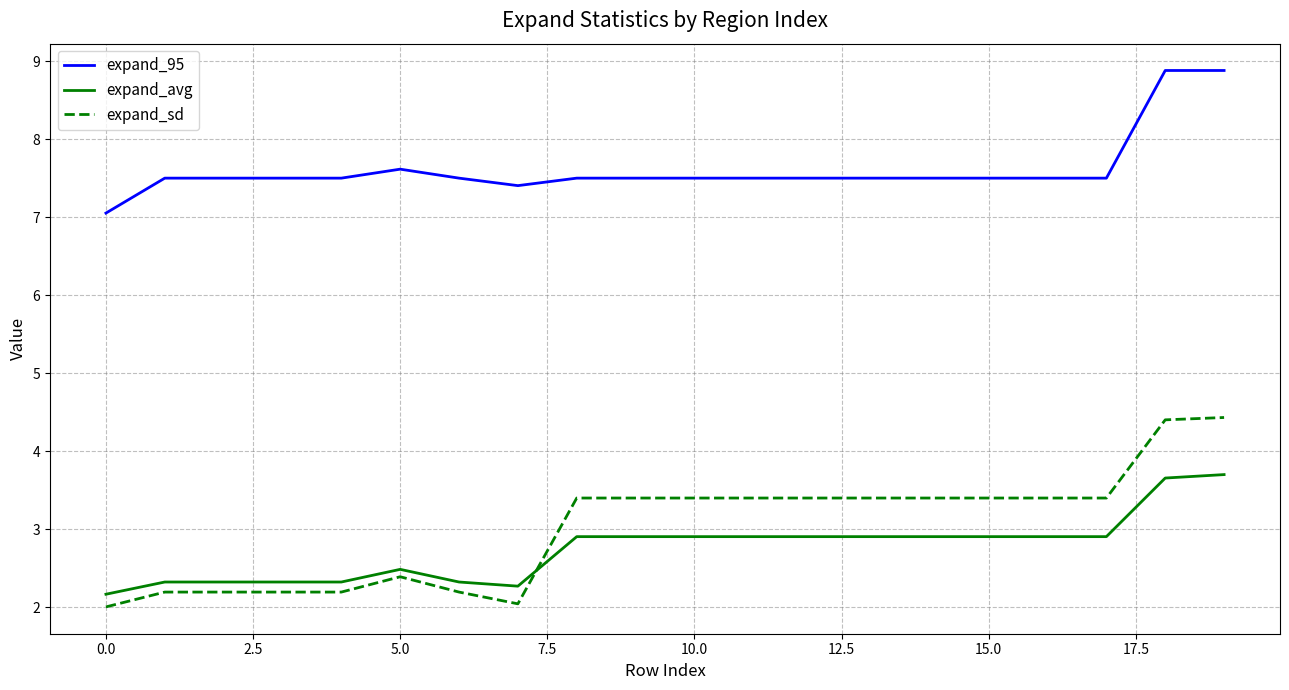

Is this an area chart (filled region under the line)?

No